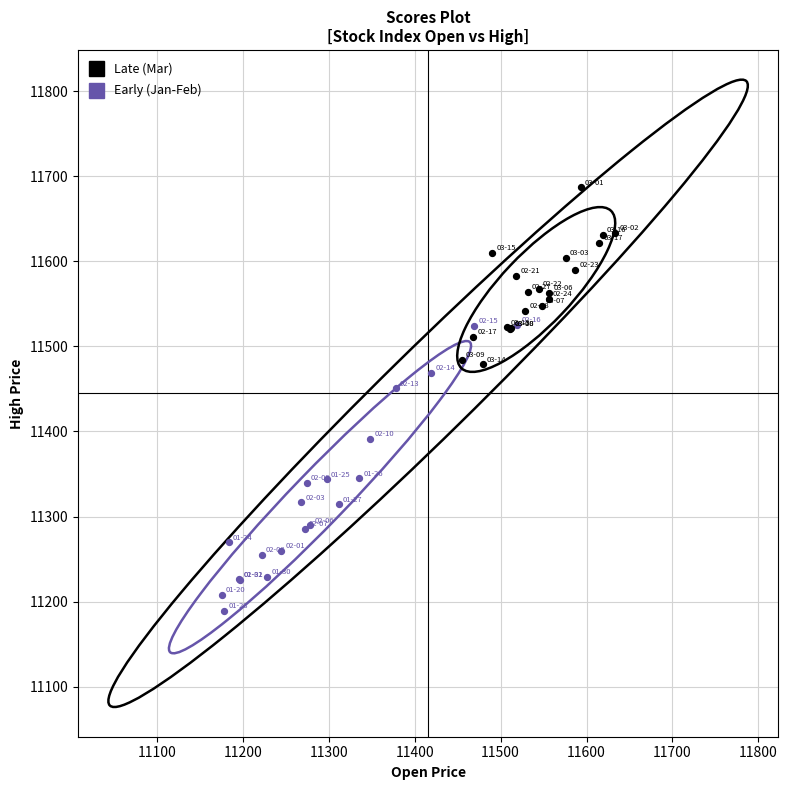

Which series reaches the minimum Y coordinate?

Early (Jan-Feb)